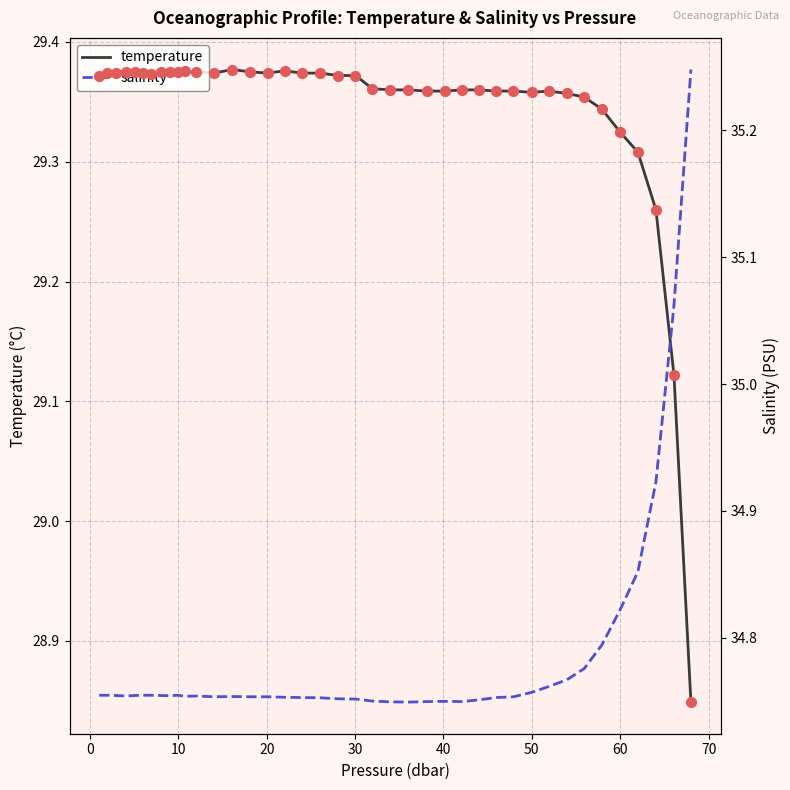

Which series has the largest total across all categories?

salinity